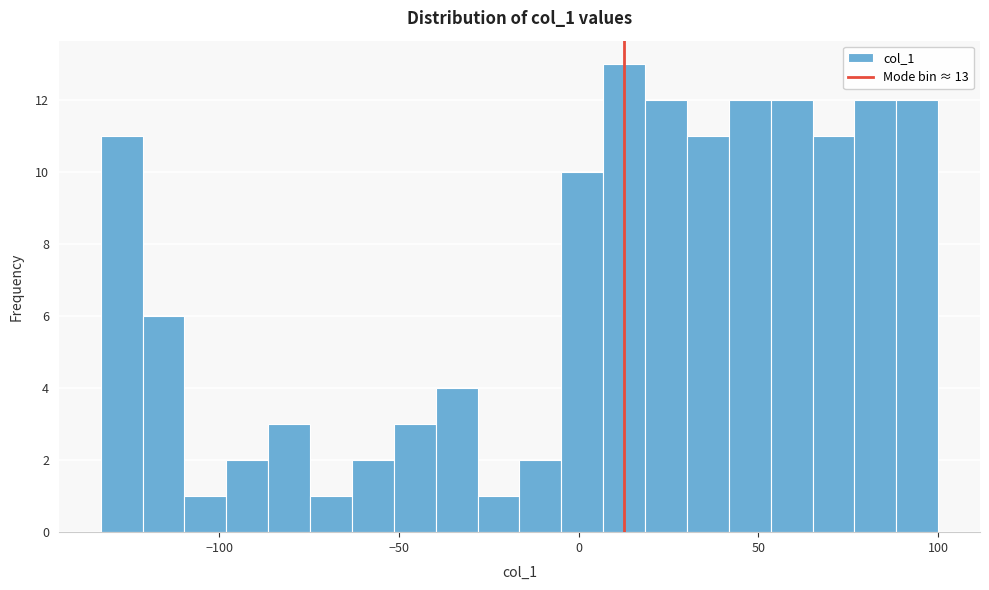

Around what value on the x-axis is the tallest bar? Give the approximate position of its centre, as read against the axis.

15